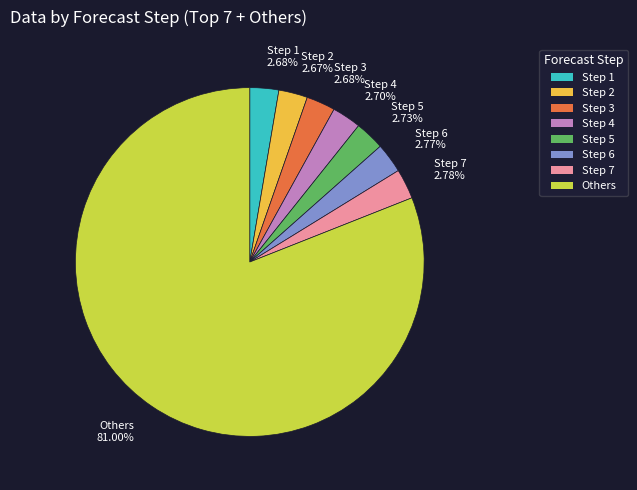

Do Step 6 and Step 3 together represent more than half of the pie?

No